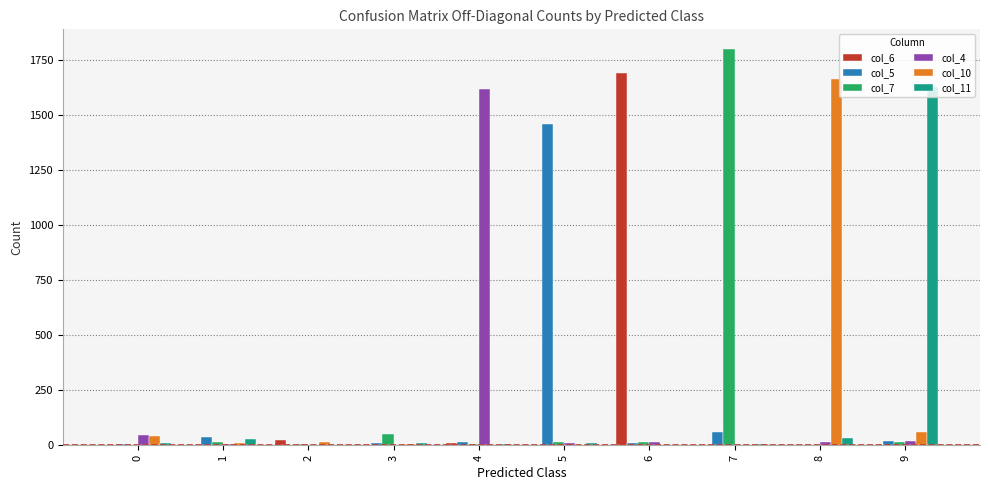

What is the maximum value for col_6?

1693